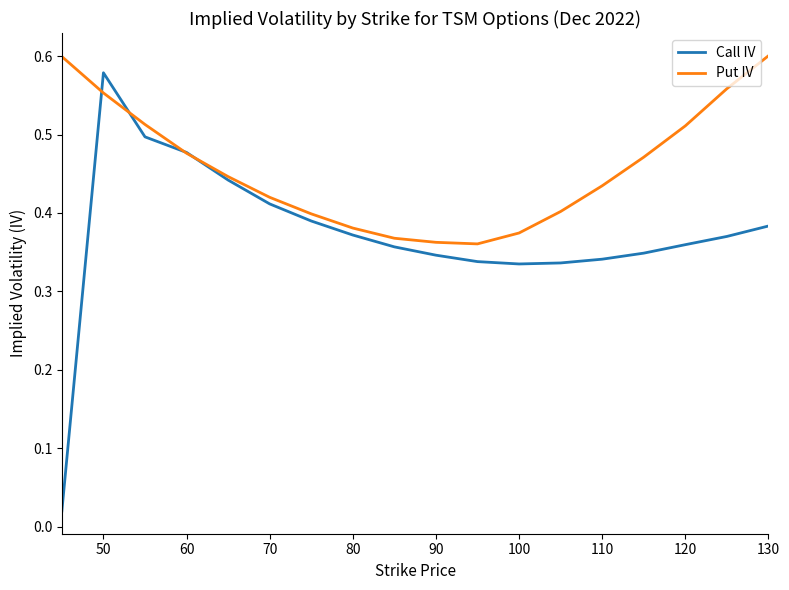

Rank the series by their average value, from lowest to highest.

Call IV, Put IV